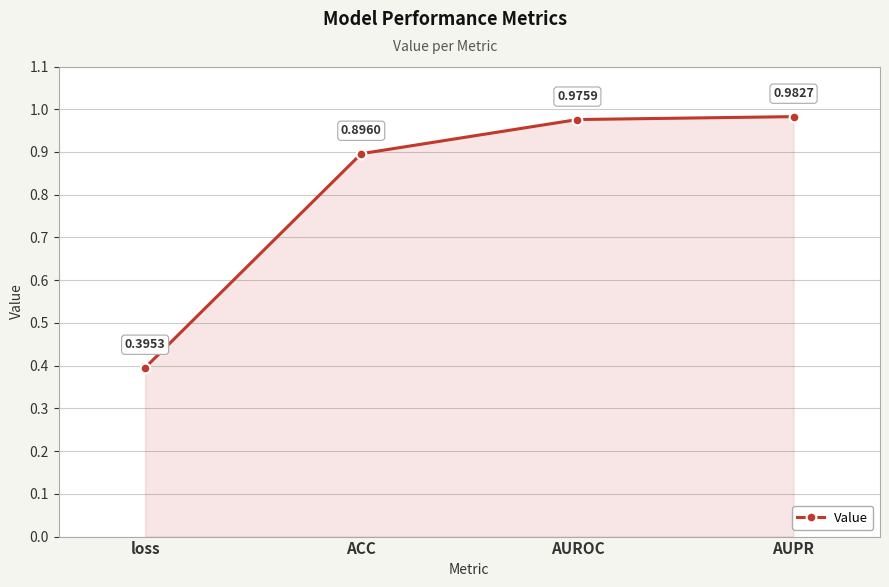

What is the change in value from ACC to AUROC?

+0.1